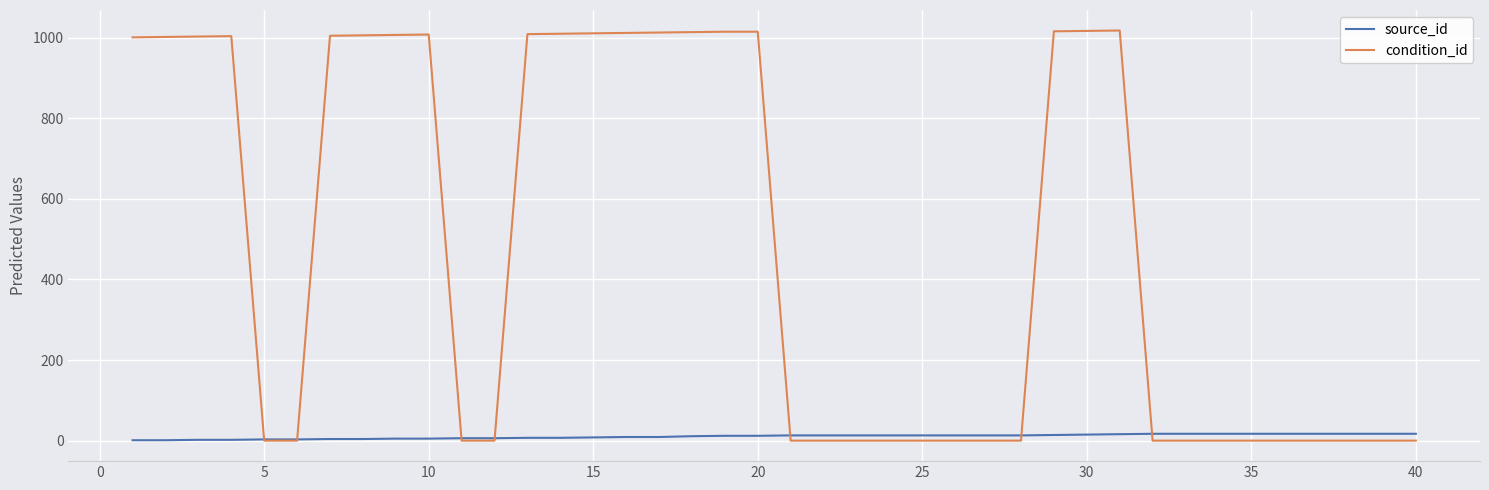

What is the highest value of the condition_id series?

1018